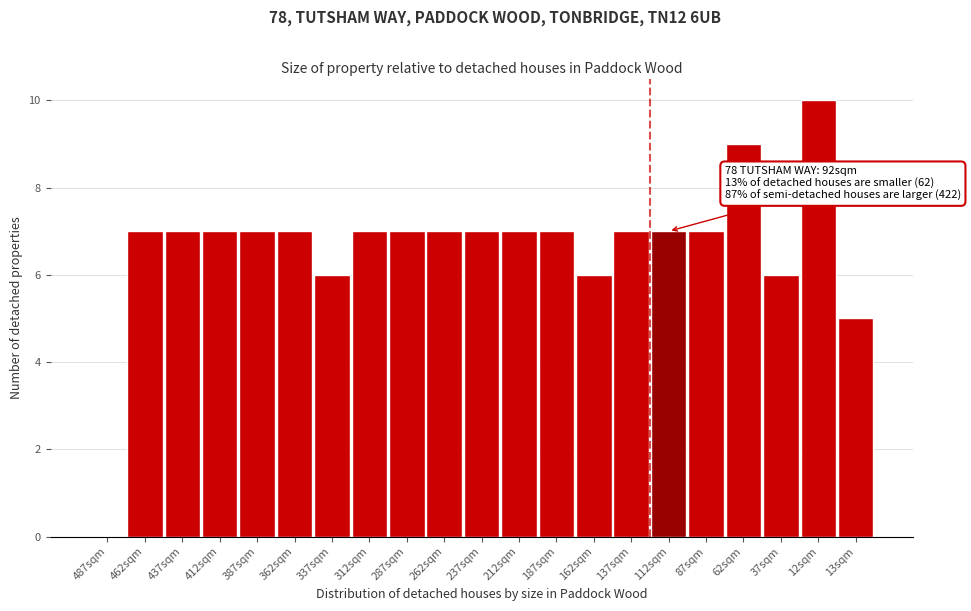

Reading left to right, what are all the values shown in this chart?

487sqm=0	462sqm=7	437sqm=7	412sqm=7	387sqm=7	362sqm=7	337sqm=6	312sqm=7	287sqm=7	262sqm=7	237sqm=7	212sqm=7	187sqm=7	162sqm=6	137sqm=7	112sqm=7	87sqm=7	62sqm=9	37sqm=6	12sqm=10	13sqm=5